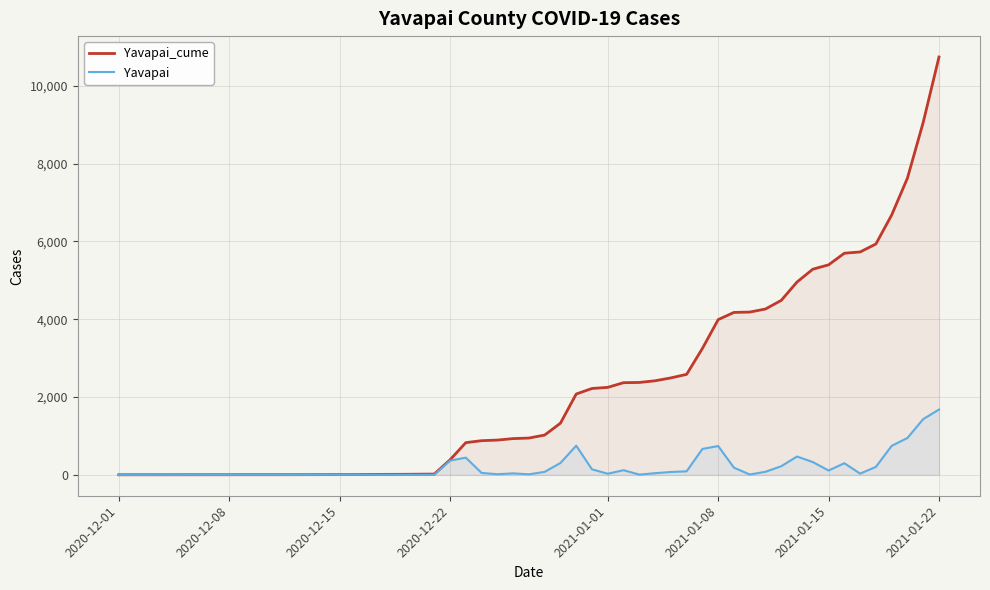

What is the highest value of the Yavapai series?

1679